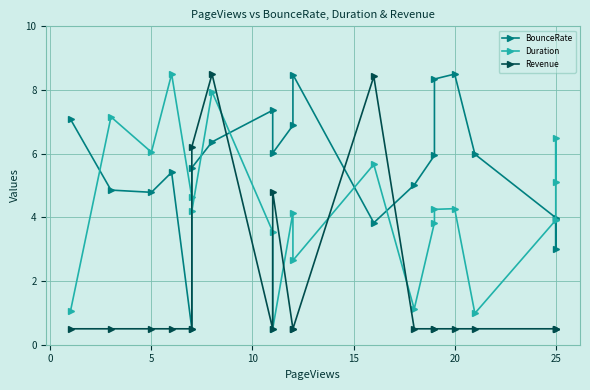

After their last crossing, which series has the higher values: Revenue or BounceRate?

BounceRate